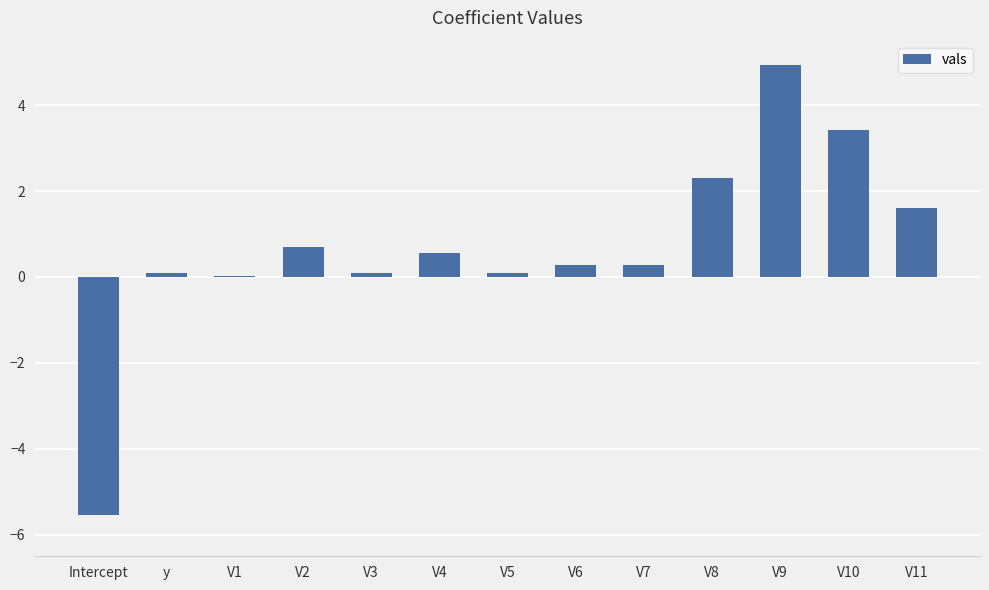

What is the sum of all values?

8.8